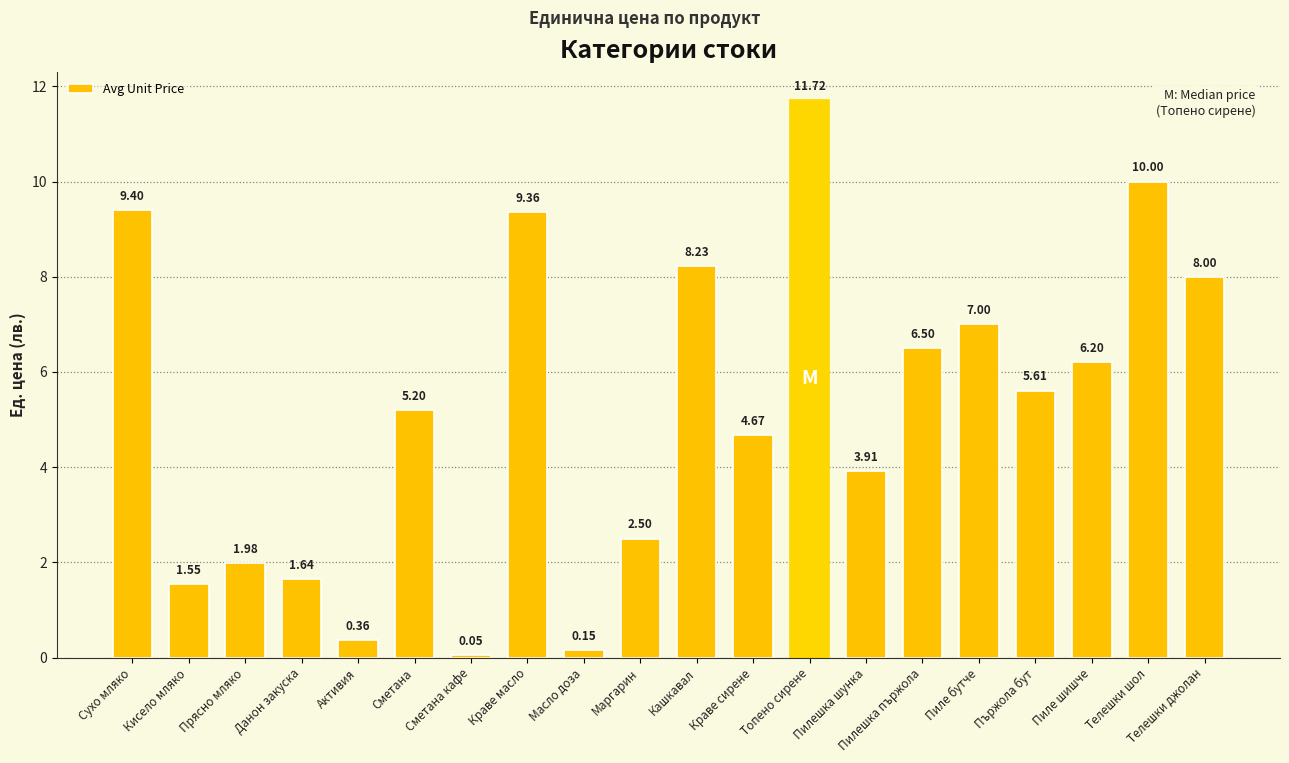

What is the difference between the values at Пилешка пържола and Краве сирене?

1.8